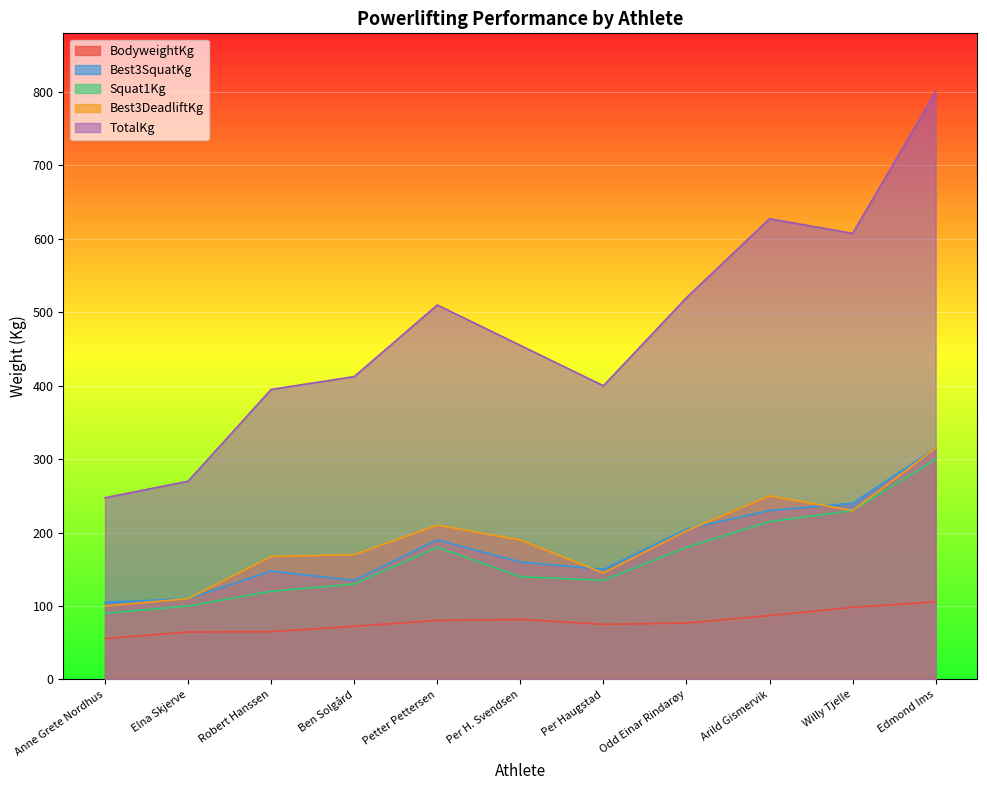

Reading right to left, extract all data points from this chart.

BodyweightKg: 105.8	98.2	87.0	76.9	75.0	81.8	80.3	72.5	65.0	64.6	55.7
Best3SquatKg: 315.0	240.0	230.0	205.0	150.0	160.0	190.0	135.0	147.5	110.0	105.0
Squat1Kg: 300.0	230.0	215.0	180.0	135.0	140.0	180.0	130.0	120.0	100.0	90.0
Best3DeadliftKg: 315.0	230.0	250.0	202.5	145.0	190.0	210.0	170.0	167.5	110.0	100.0
TotalKg: 800.0	607.5	627.5	520.0	400.0	455.0	510.0	412.5	395.0	270.0	247.5